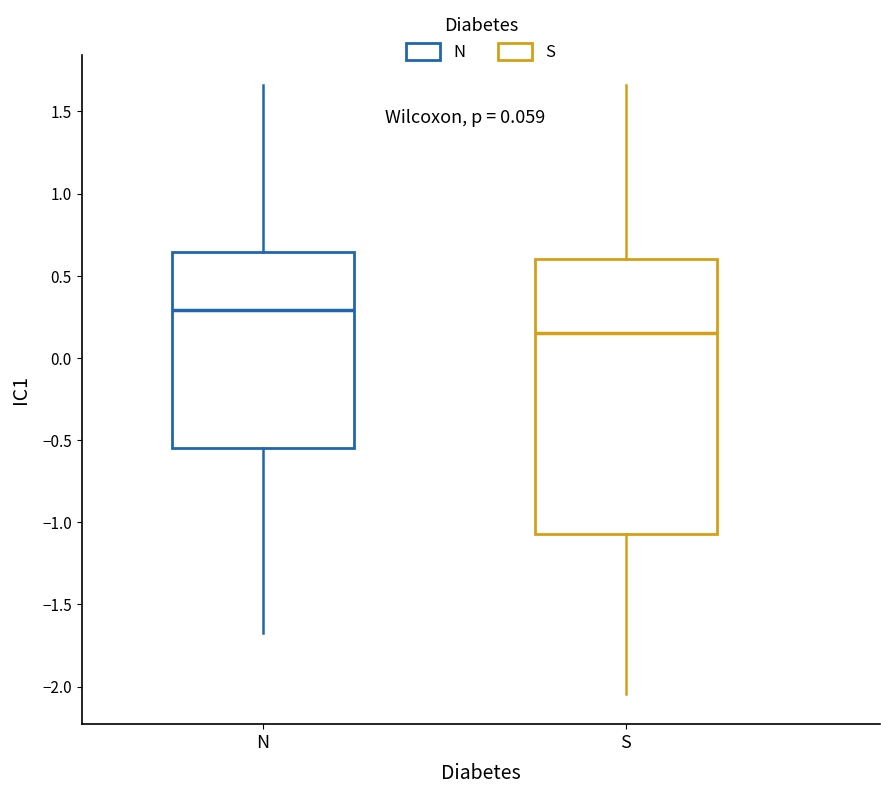

Which box is the tallest, from its lower edge to its upper edge?

S